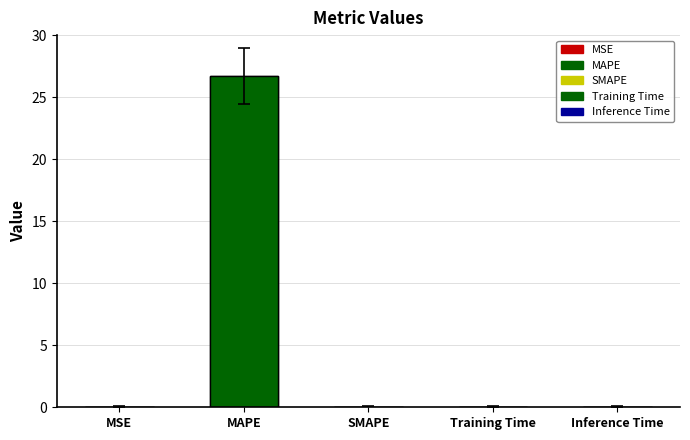

What is the label of the 2nd bar from the right?

Training Time